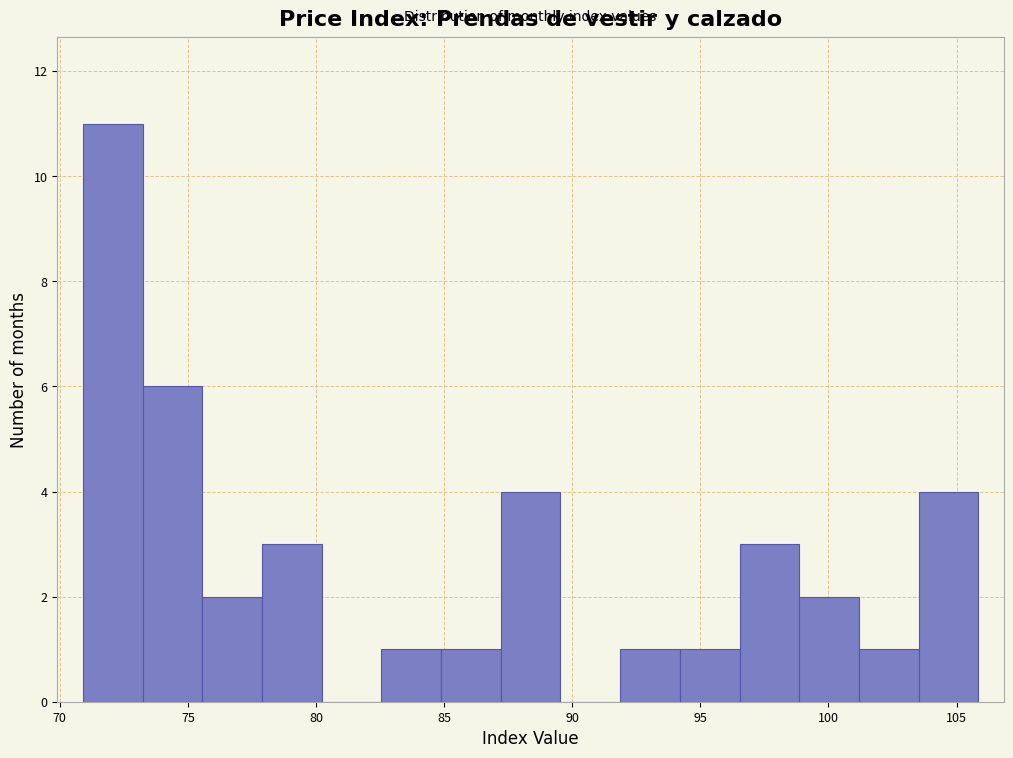

Which range on the x-axis has the tallest bar?

71.0 to 73.0